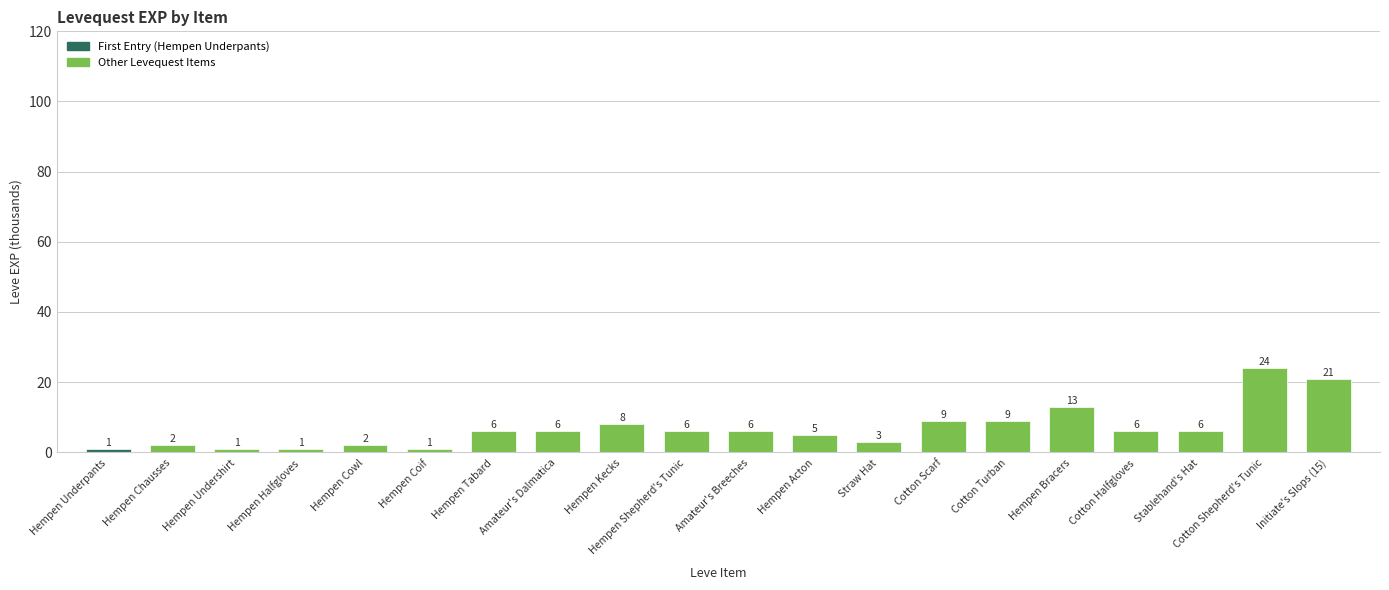

Reading left to right, transcribe all the data shown in this chart.

1	2	1	1	2	1	6	6	8	6	6	5	3	9	9	13	6	6	24	21